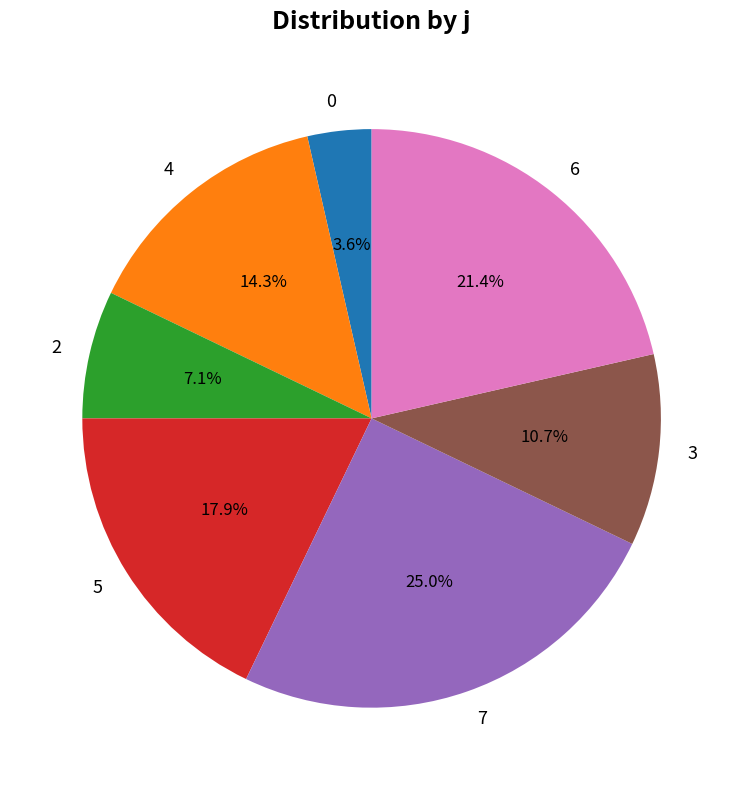

To the nearest percent, what is the difference between the 6 and 4 slice percentages?

7%